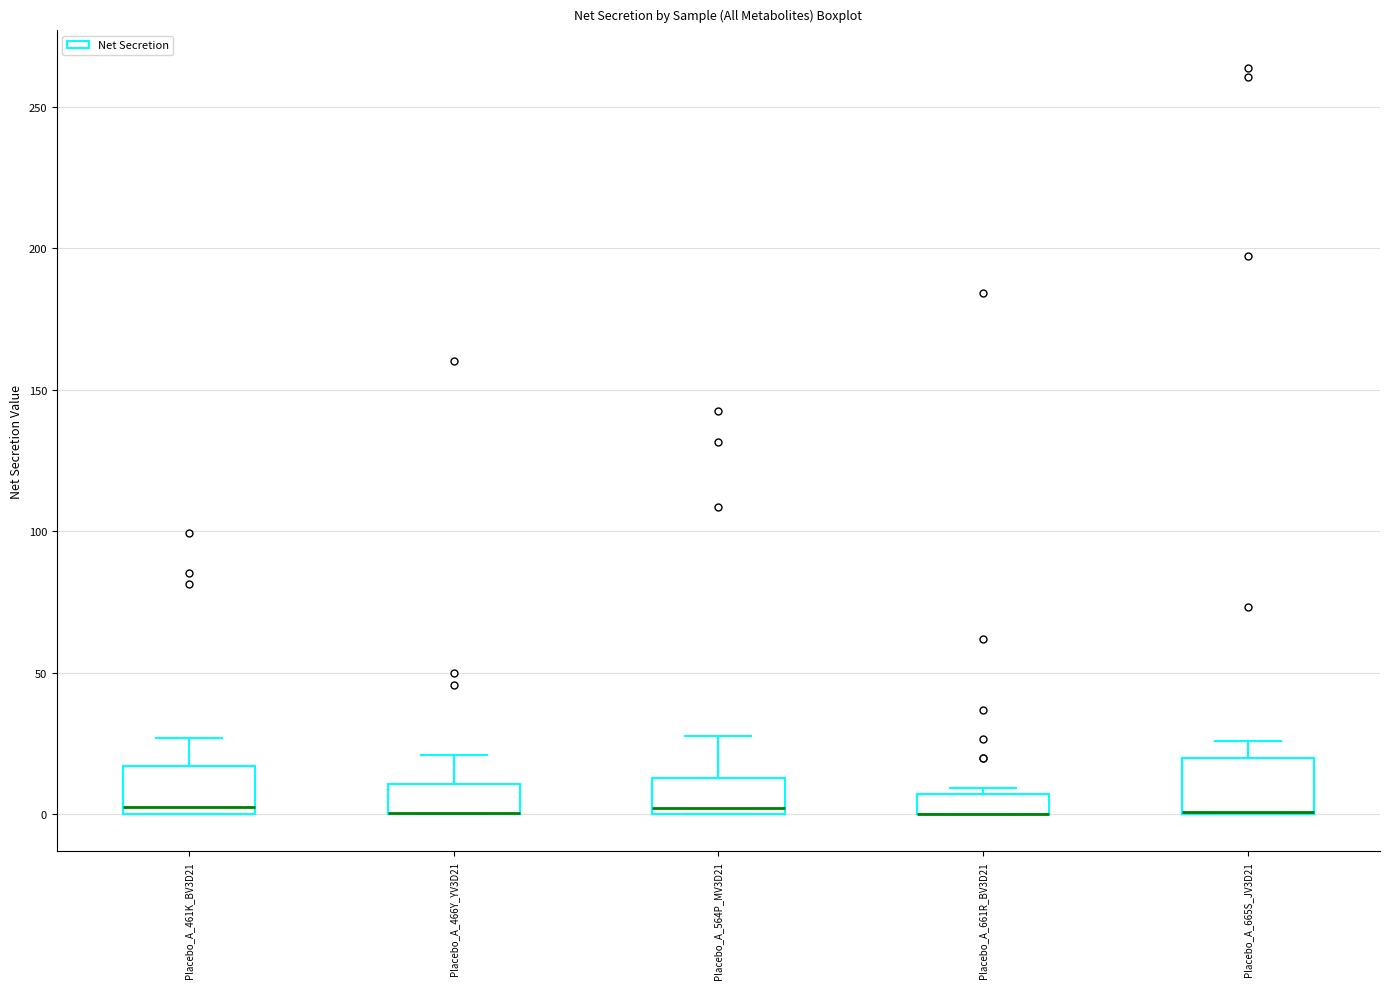

Where does the upper whisker of the box for Placebo_A_665S_JV3D21 end on the y-axis? The values are not printed on the chart, so give them approximately, as read against the axis.

25